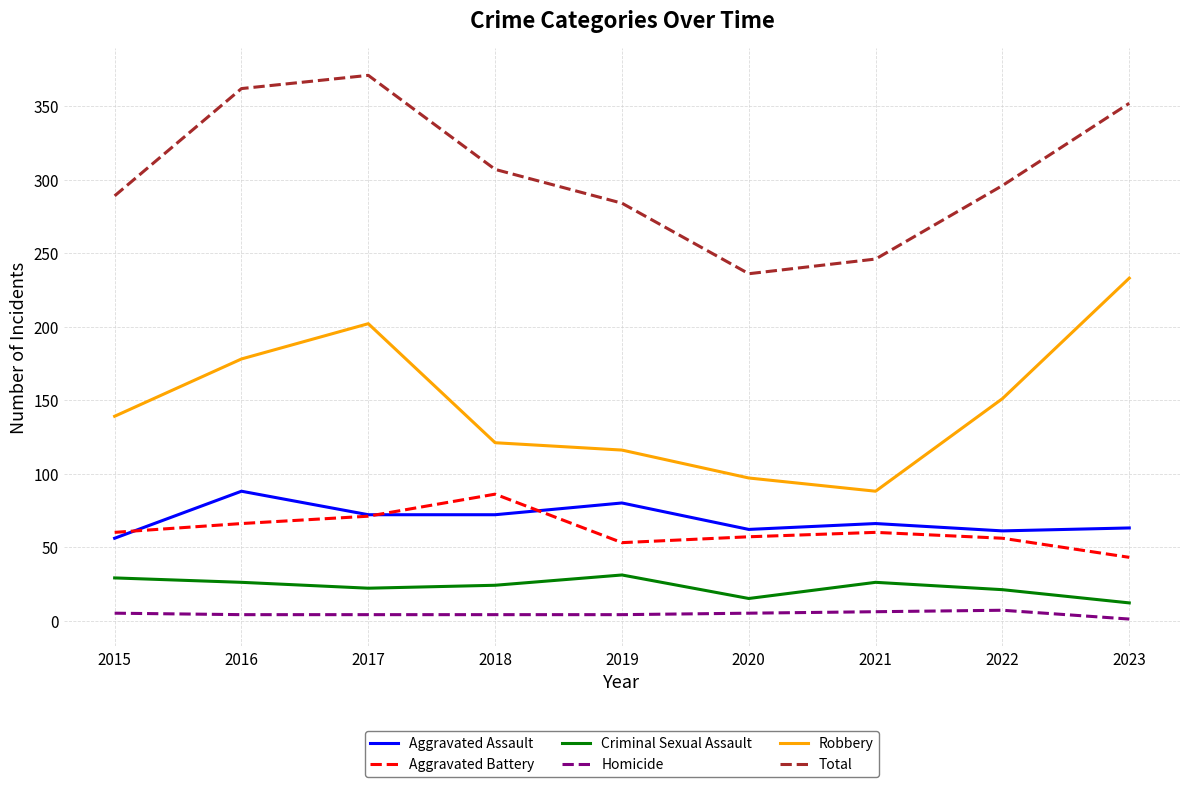

List the labels in order of Robbery value, smallest first.

2021, 2020, 2019, 2018, 2015, 2022, 2016, 2017, 2023